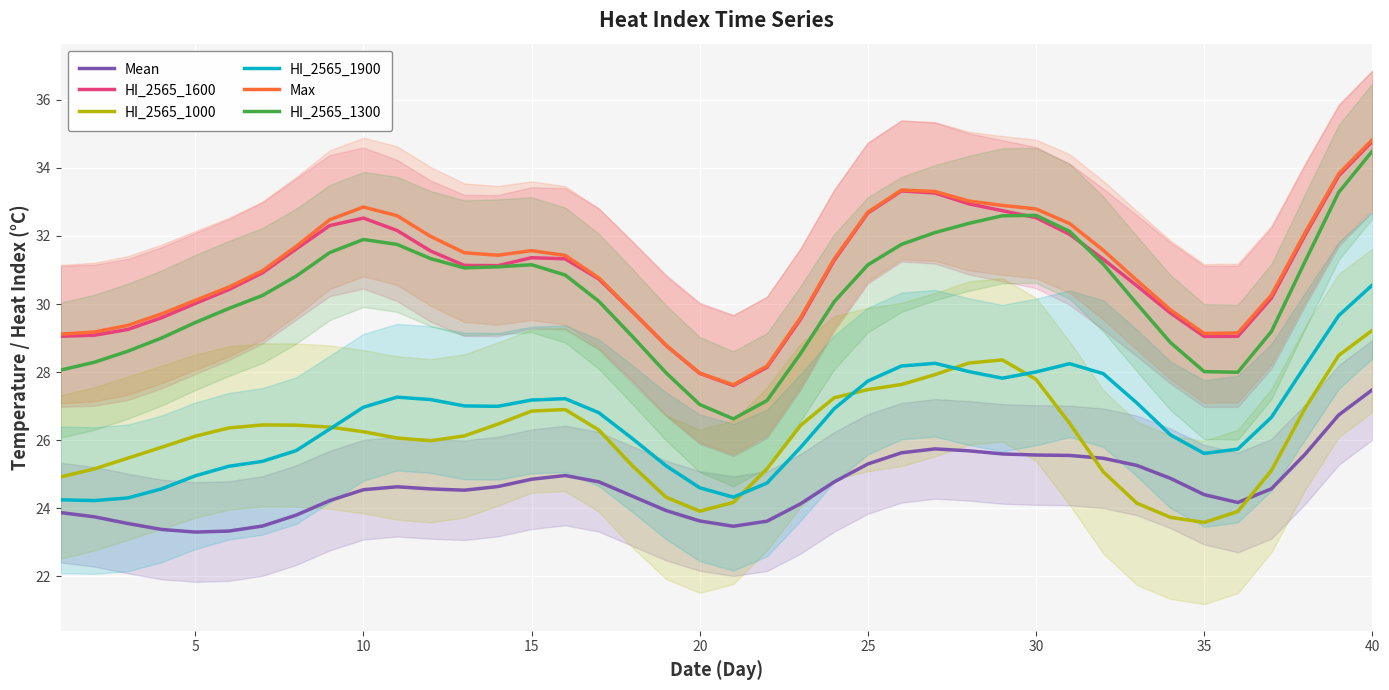

Reading left to right, list all the values displayed in this chart.

Mean: 23.9	23.7	23.6	23.4	23.3	23.3	23.5	23.8	24.2	24.5	24.6	24.6	24.5	24.6	24.9	25.0	24.8	24.4	23.9	23.6	23.5	23.6	24.1	24.8	25.3	25.6	25.7	25.7	25.6	25.6	25.6	25.5	25.3	24.9	24.4	24.2	24.6	25.6	26.7	27.5
HI_2565_1600: 29.1	29.1	29.3	29.6	30.0	30.4	30.9	31.6	32.3	32.5	32.2	31.6	31.1	31.1	31.4	31.3	30.7	29.8	28.8	28.0	27.6	28.1	29.6	31.3	32.7	33.3	33.3	32.9	32.7	32.5	32.1	31.3	30.5	29.7	29.0	29.1	30.2	32.0	33.8	34.8
HI_2565_1000: 24.9	25.2	25.5	25.8	26.1	26.4	26.4	26.4	26.4	26.2	26.1	26.0	26.1	26.5	26.9	26.9	26.3	25.2	24.3	23.9	24.2	25.2	26.4	27.2	27.5	27.6	27.9	28.3	28.4	27.8	26.5	25.1	24.1	23.7	23.6	23.9	25.1	26.9	28.5	29.2
HI_2565_1900: 24.2	24.2	24.3	24.6	25.0	25.2	25.4	25.7	26.3	27.0	27.3	27.2	27.0	27.0	27.2	27.2	26.8	26.0	25.2	24.6	24.3	24.7	25.8	26.9	27.7	28.2	28.3	28.0	27.8	28.0	28.2	28.0	27.1	26.2	25.6	25.7	26.7	28.2	29.7	30.6
Max: 29.1	29.2	29.4	29.7	30.1	30.5	31.0	31.7	32.5	32.9	32.6	32.0	31.5	31.4	31.6	31.4	30.8	29.8	28.8	28.0	27.6	28.2	29.6	31.3	32.7	33.4	33.3	33.0	32.9	32.8	32.4	31.6	30.7	29.8	29.1	29.1	30.3	32.1	33.8	34.8
HI_2565_1300: 28.1	28.3	28.6	29.0	29.5	29.9	30.3	30.8	31.5	31.9	31.8	31.3	31.1	31.1	31.2	30.9	30.1	29.0	28.0	27.0	26.6	27.2	28.5	30.1	31.2	31.8	32.1	32.4	32.6	32.6	32.1	31.2	30.0	28.9	28.0	28.0	29.2	31.3	33.3	34.5